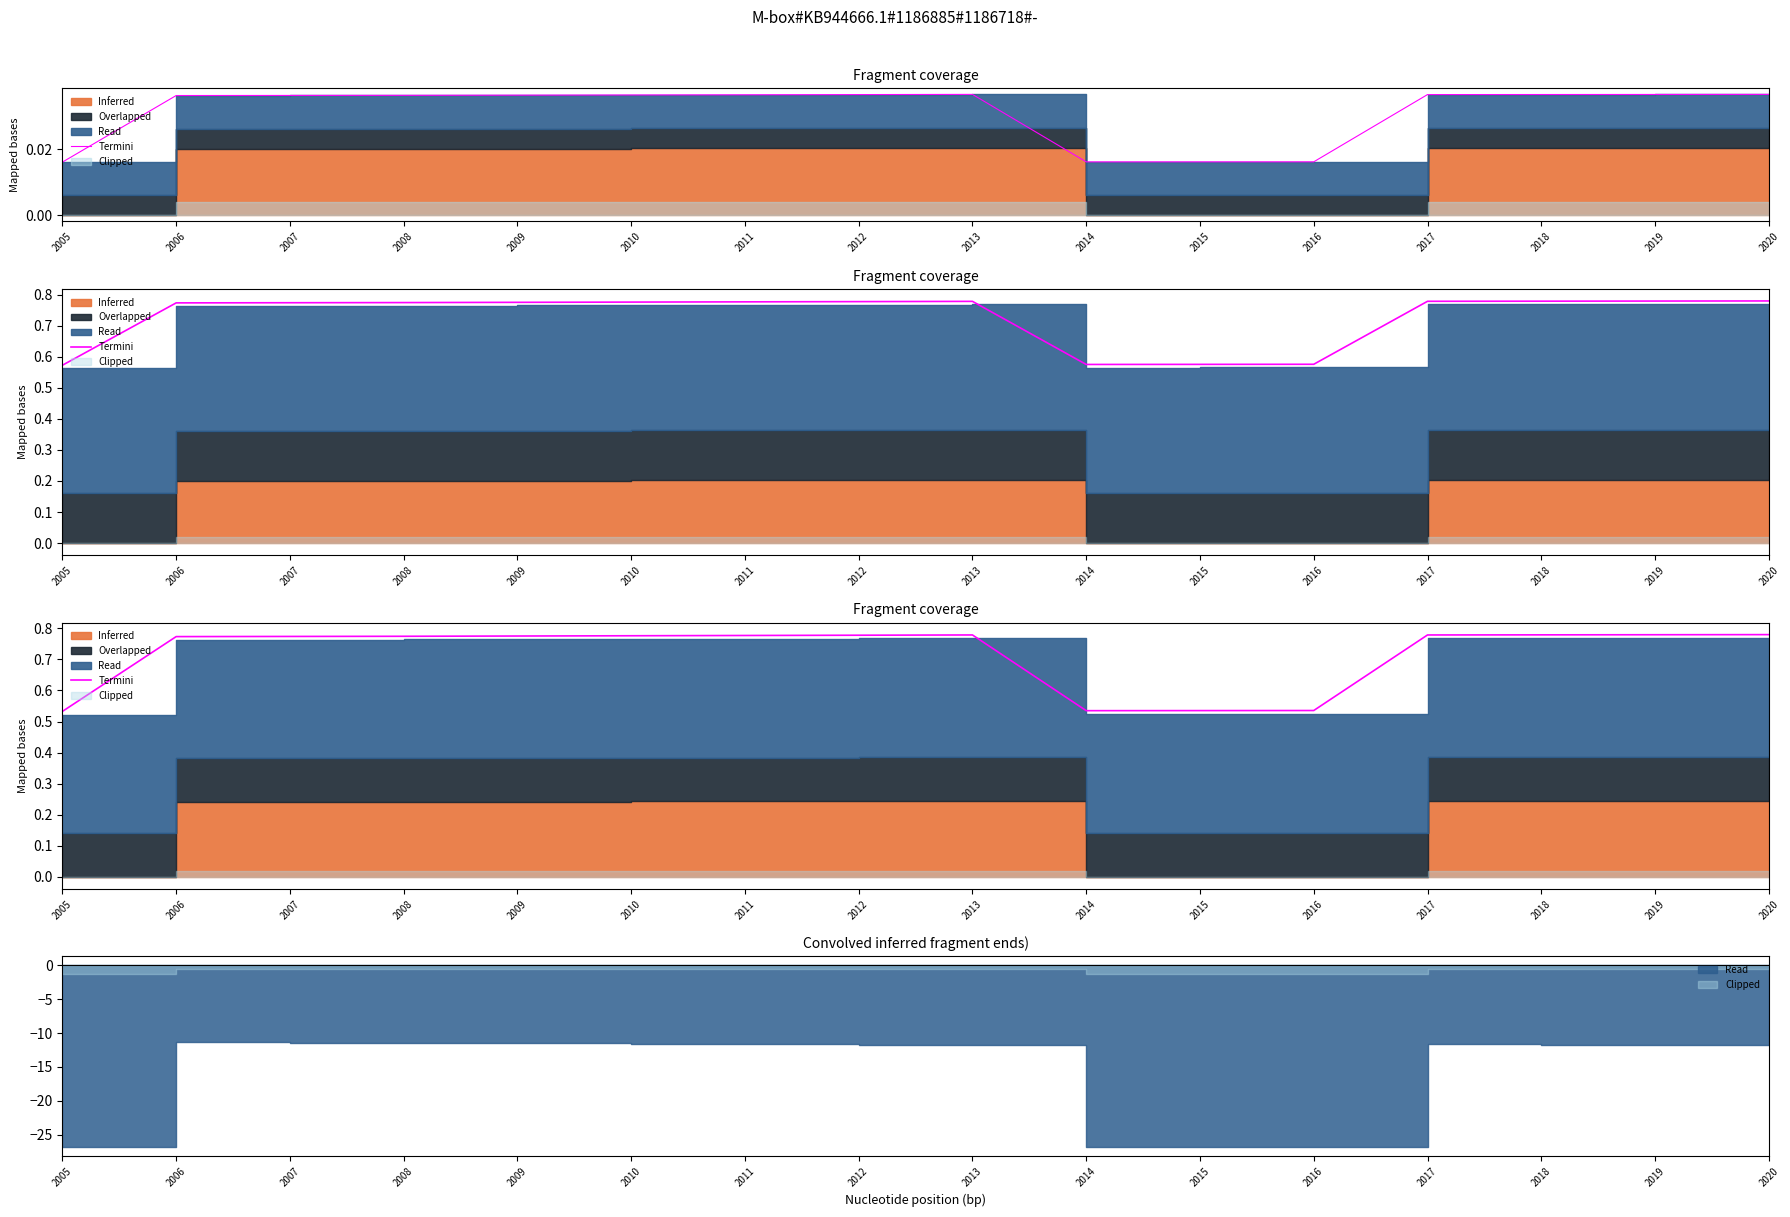

What value does the data have at 2005?

0.5